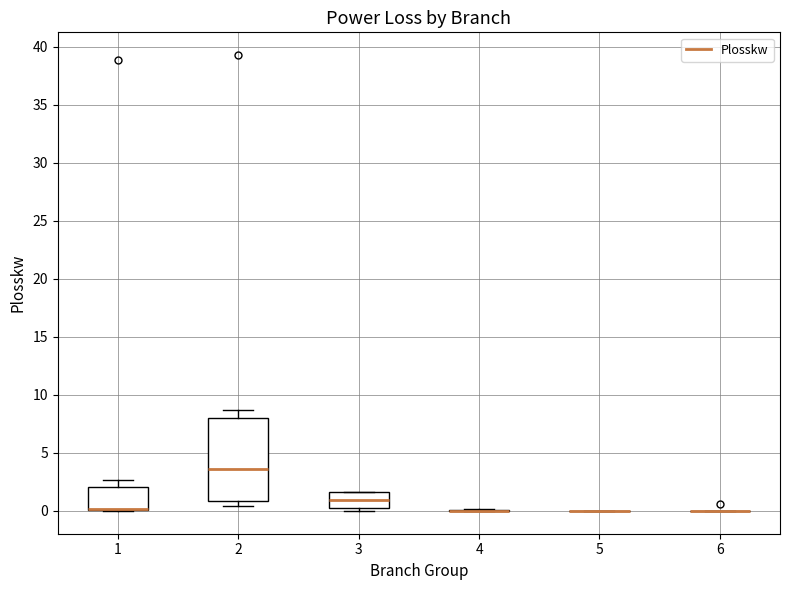

Where is the lower edge of the box at x = 1 on the y-axis? The values are not printed on the chart, so give them approximately, as read against the axis.

0.0